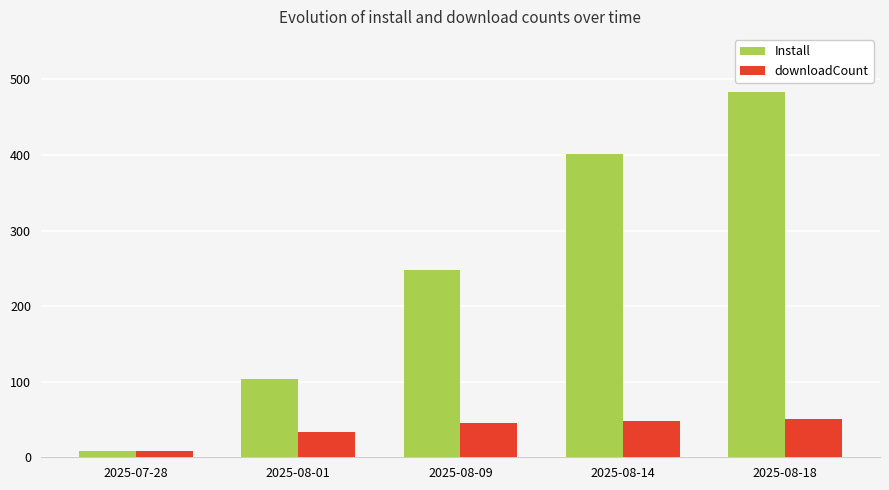

What is the label of the 3rd bar from the right?

2025-08-09